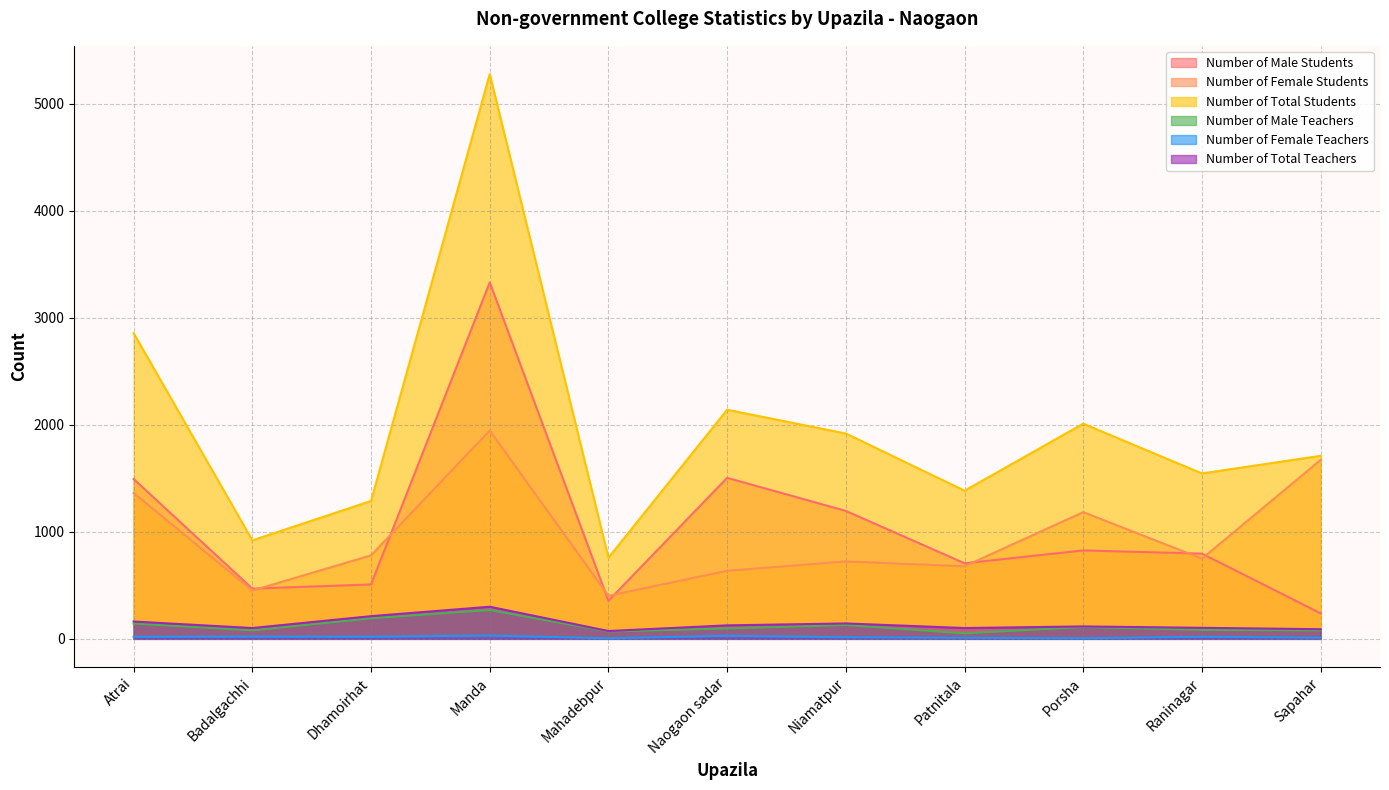

Does the chart have visible grid lines?

Yes